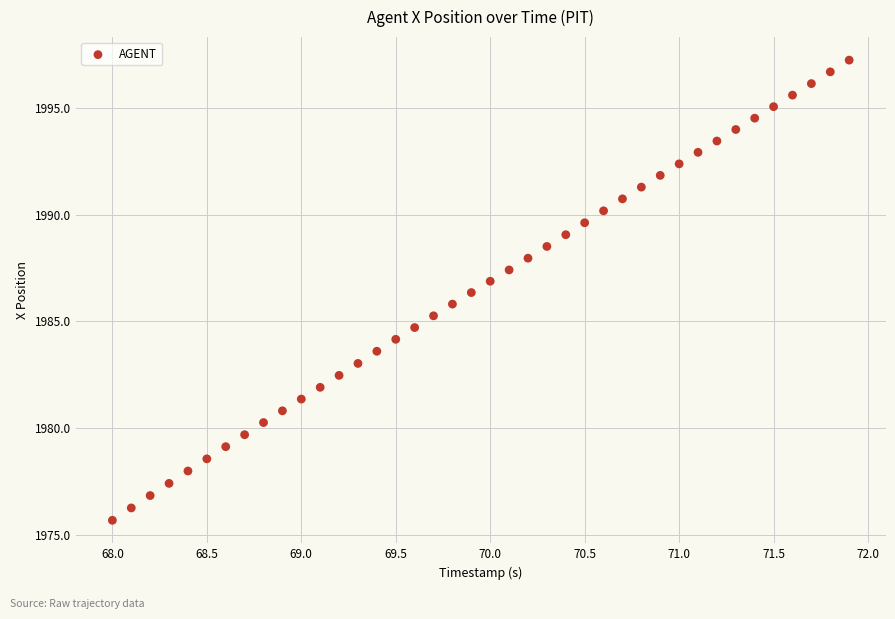

What is the range of X values (max minus min)?

3.9